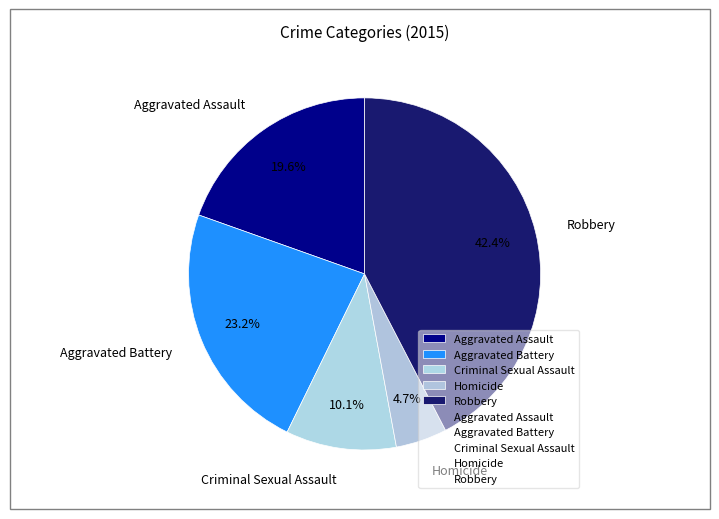

Rank the categories by value from highest to lowest.

Robbery, Aggravated Battery, Aggravated Assault, Criminal Sexual Assault, Homicide